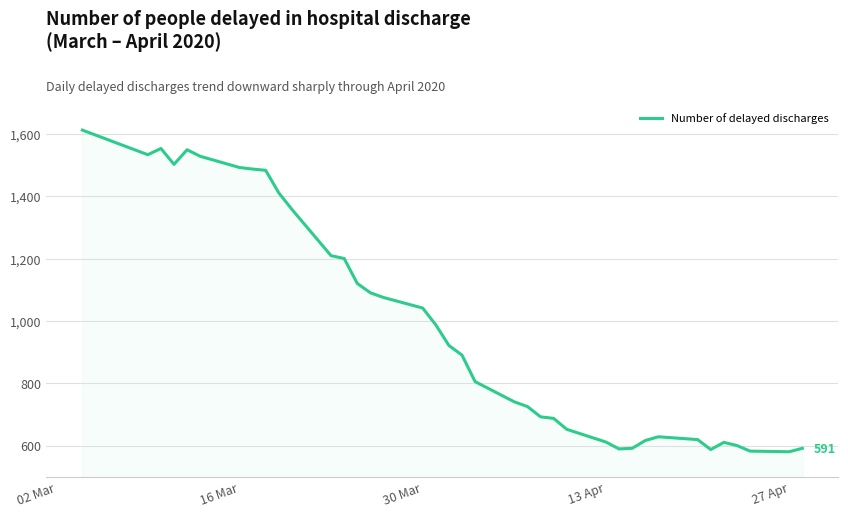

What is the maximum value shown in the chart?

1612